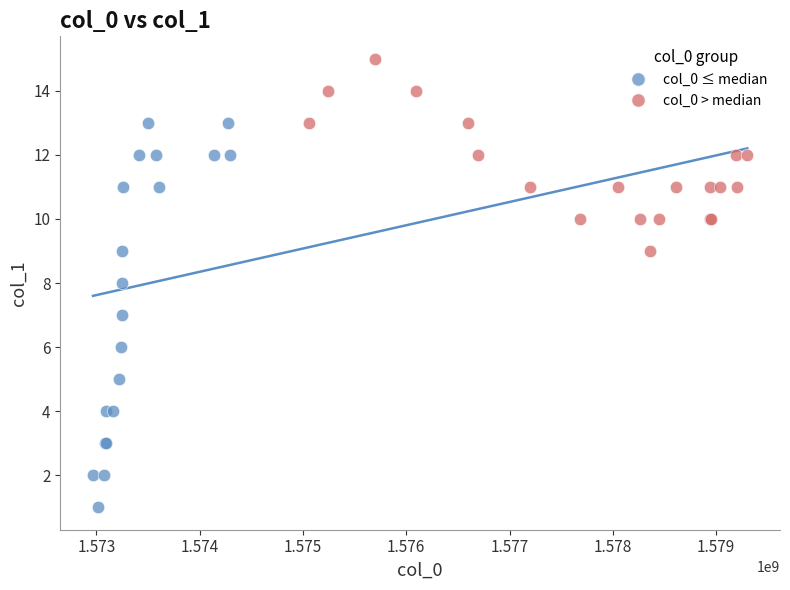

Which series has the largest Y range (max minus min)?

col_0 ≤ median